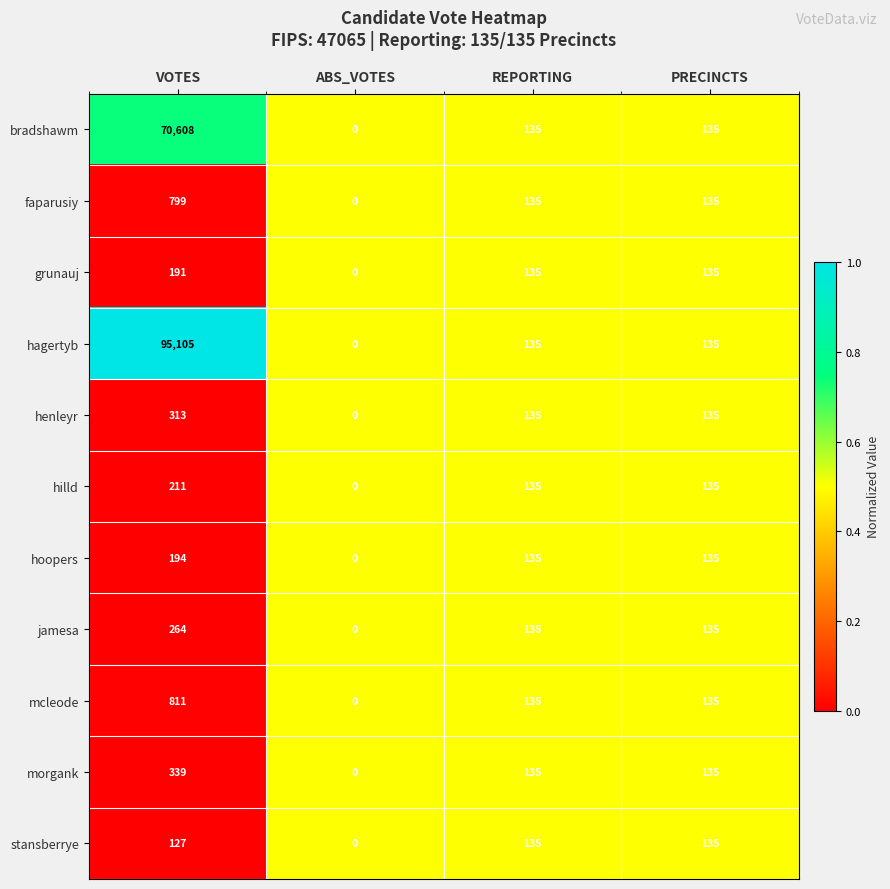

What is the difference between the maximum and second lowest values in the bradshawm series?

70473